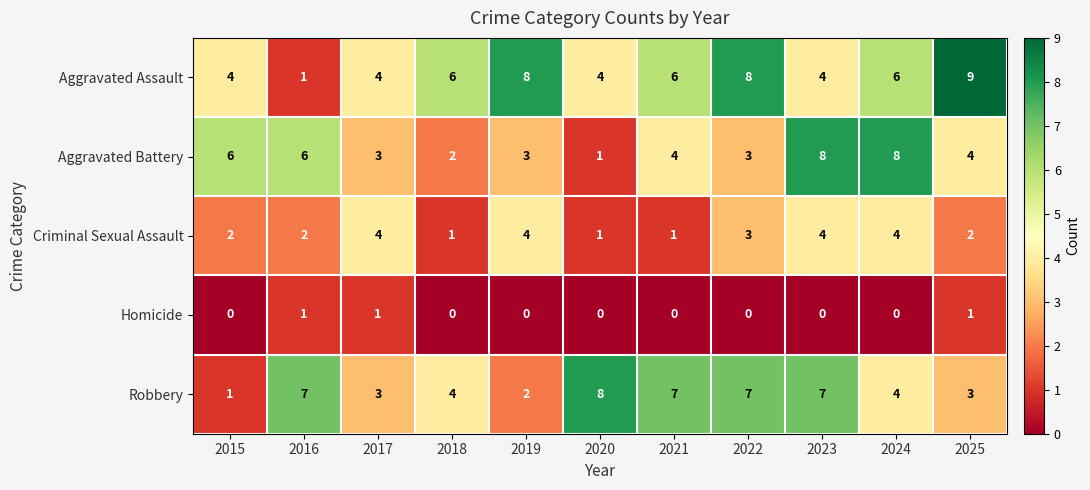

Which category has the highest value across all series?

2025